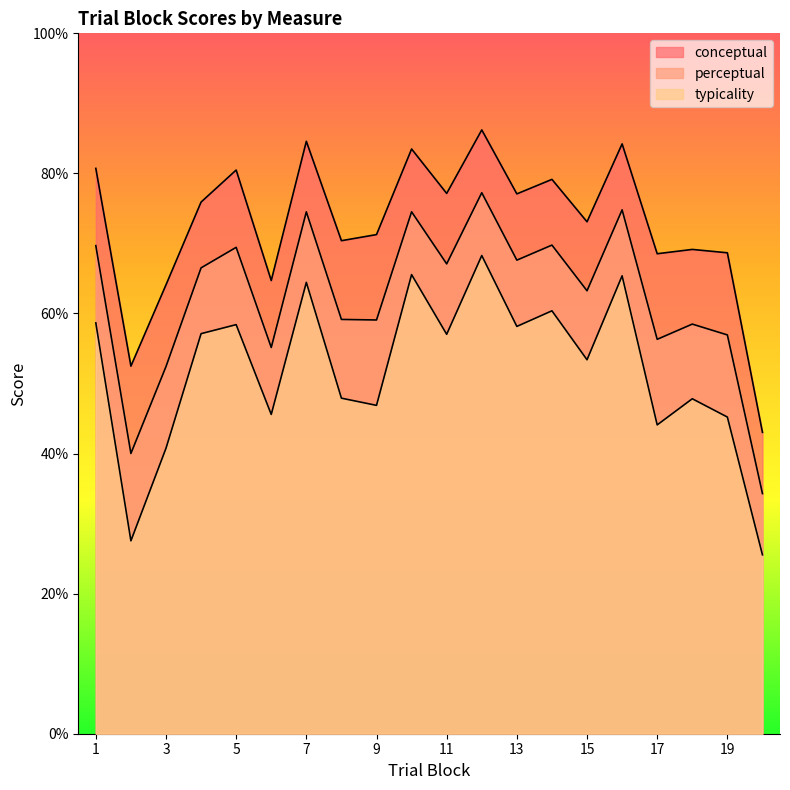

What is the sum of all typicality values?

1038.1